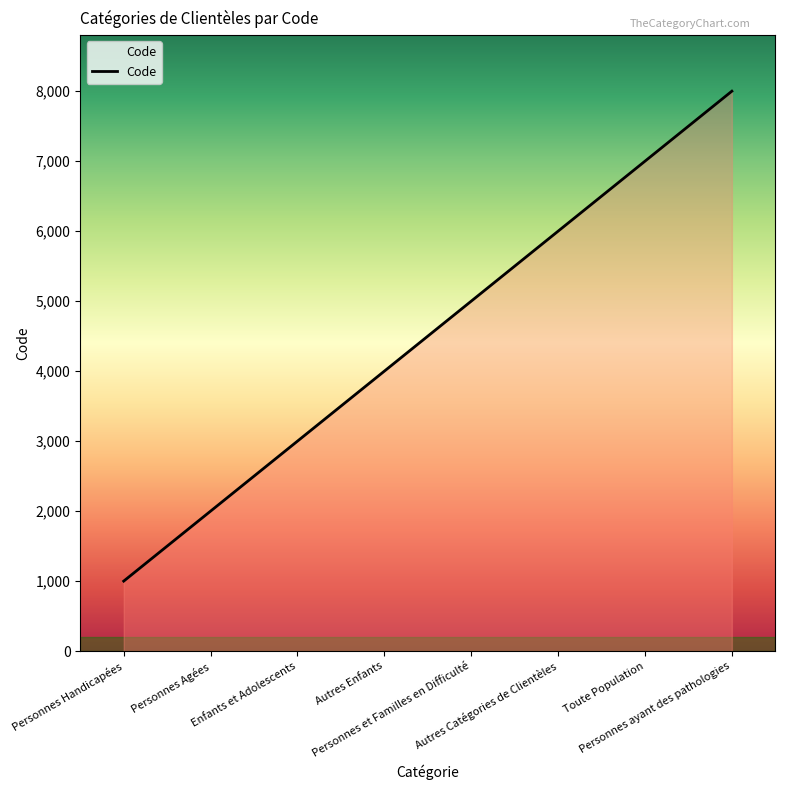

Reading left to right, extract all data points from this chart.

Personnes Handicapées=1000	Personnes Agées=2000	Enfants et Adolescents=3000	Autres Enfants=4000	Personnes et Familles en Difficulté=5000	Autres Catégories de Clientèles=6000	Toute Population=7000	Personnes ayant des pathologies=8000